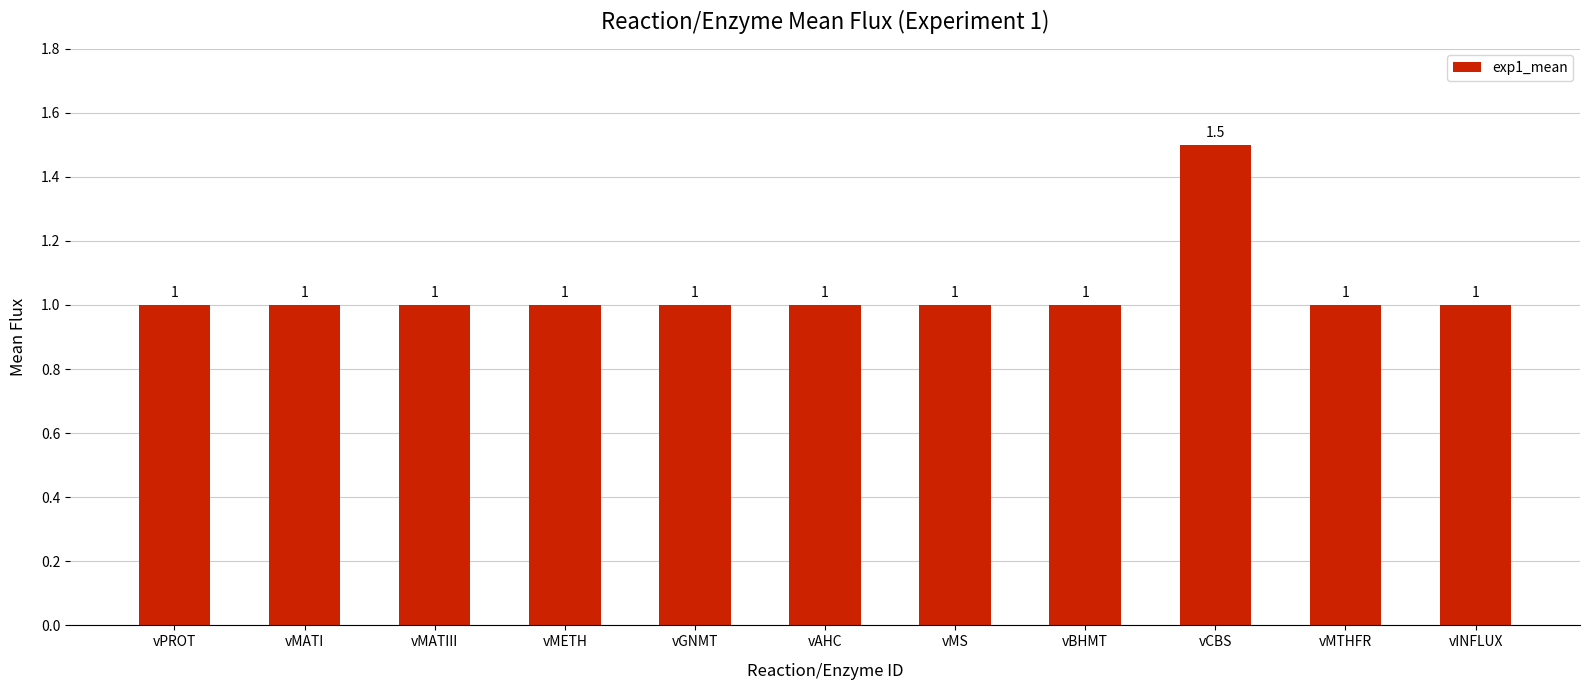

Which label corresponds to the largest value in the chart?

vCBS